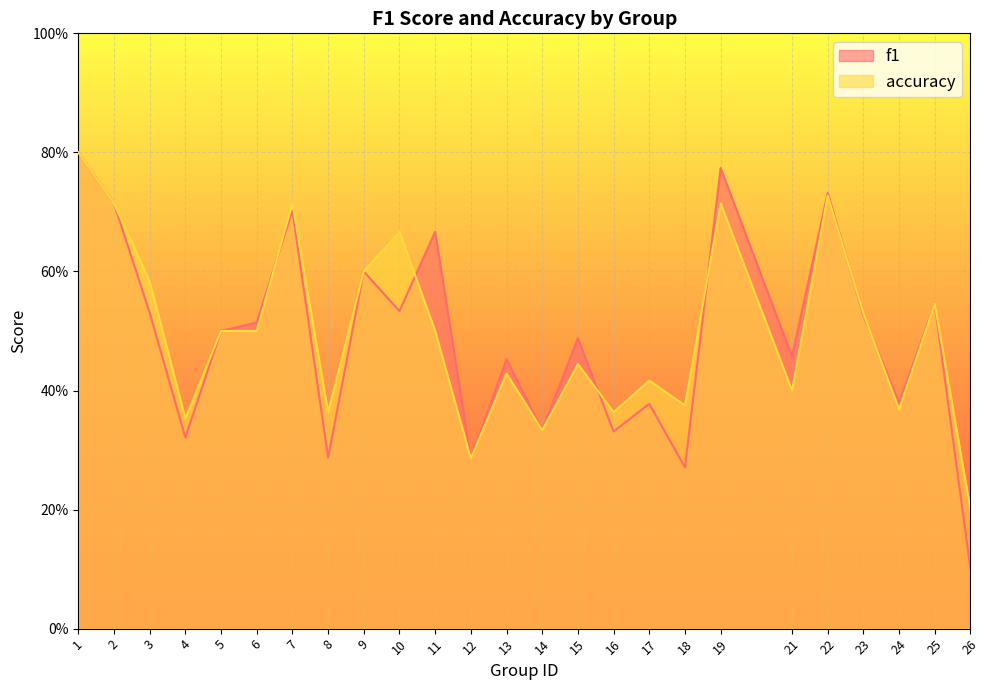

Which category has the lowest value across all series?

26